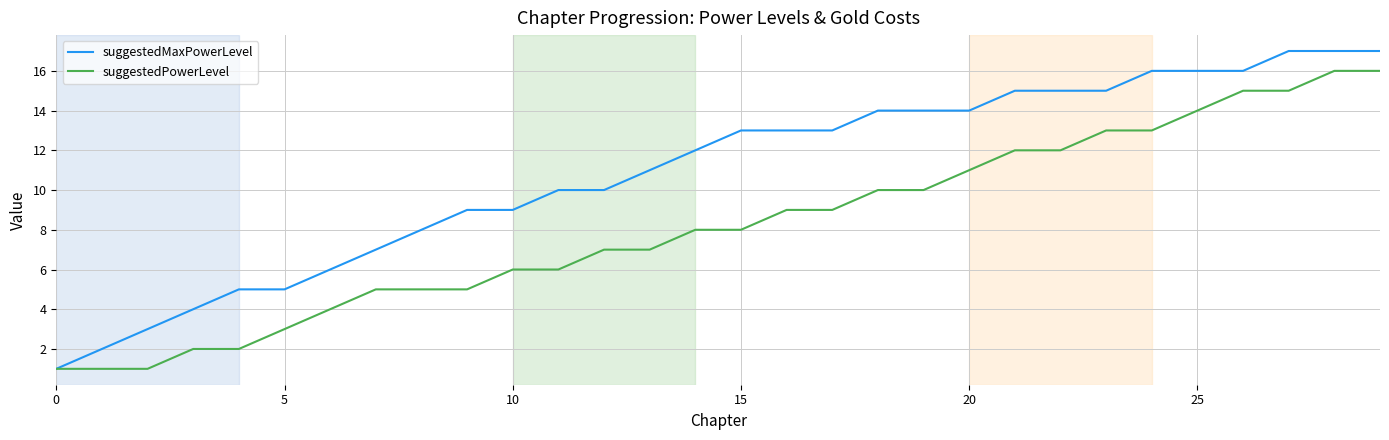

Which series has the largest range (max minus min)?

suggestedMaxPowerLevel